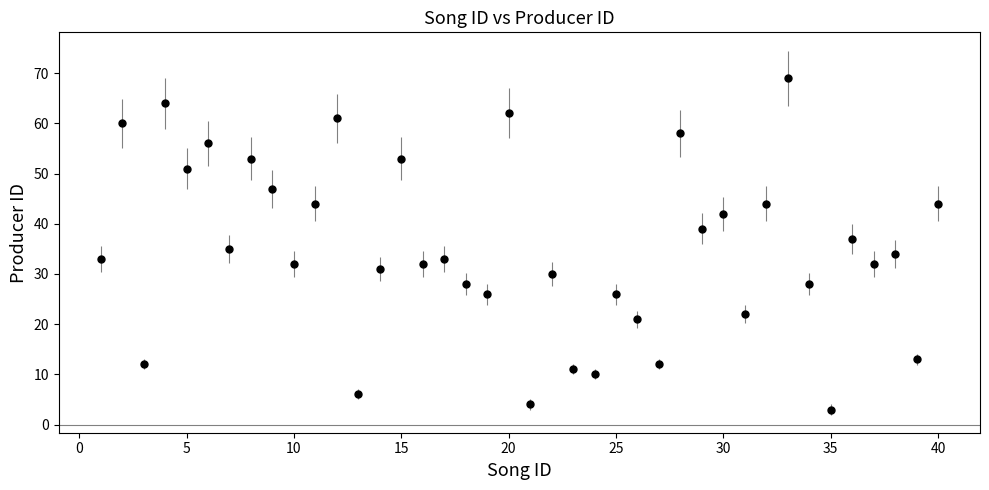

What is the maximum value shown in the chart?

69